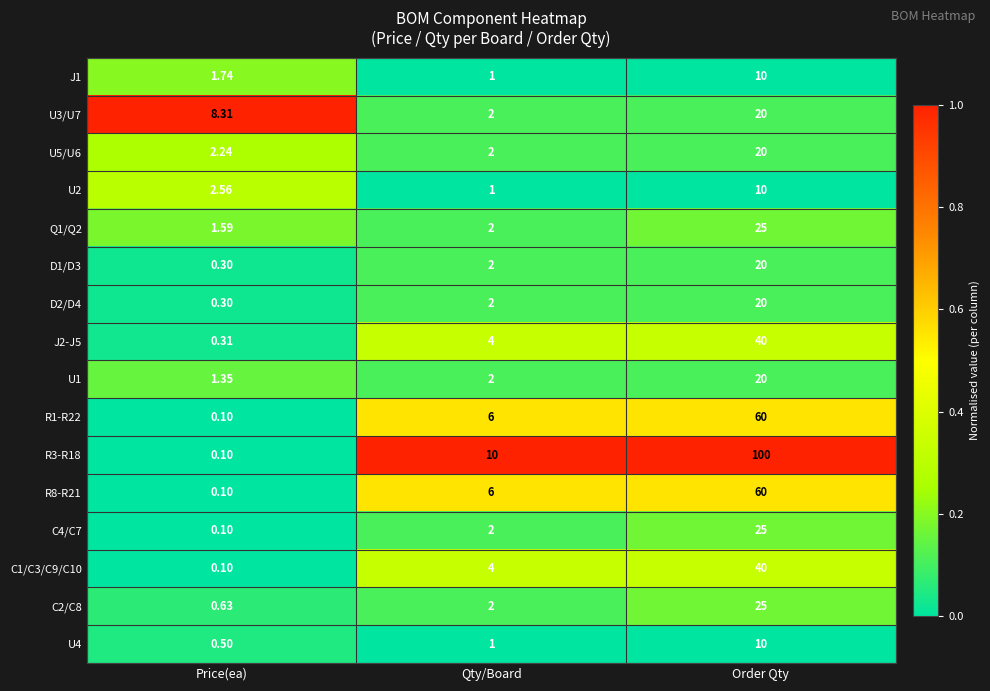

Is the value of C4/C7 at Order Qty greater than the value of J1 at Qty/Board?

Yes